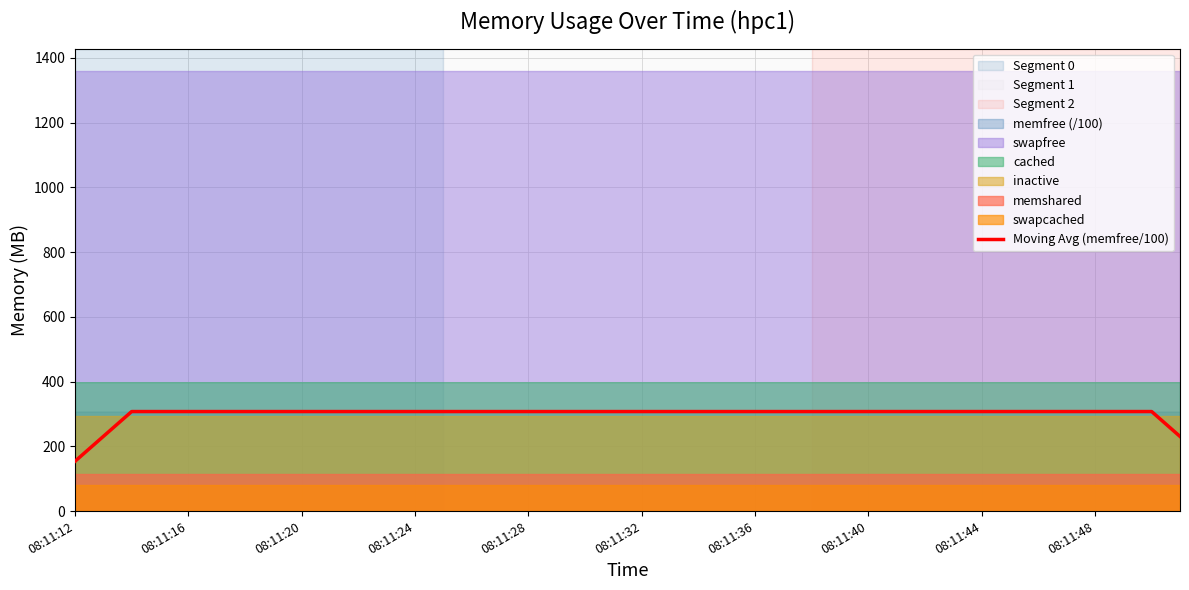

How many values are below 307?

3